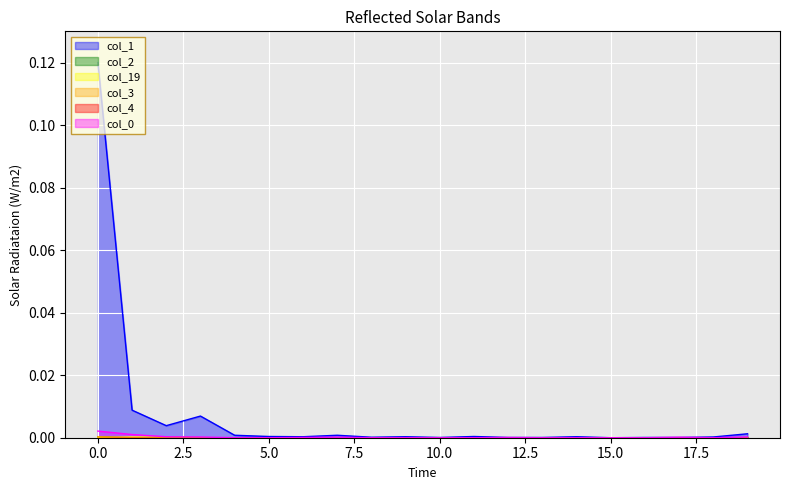

At which label is col_3 closest to 0?

1